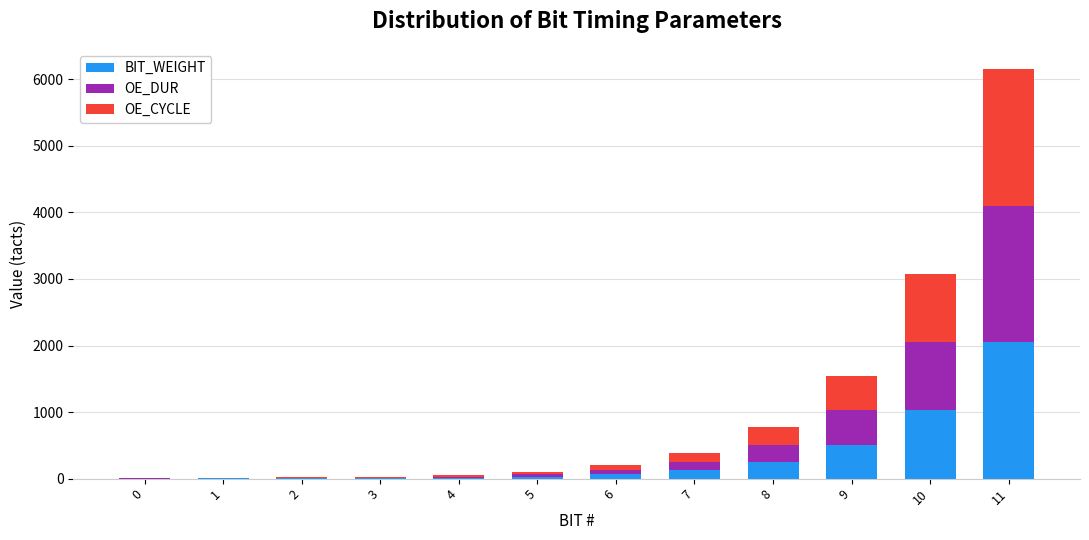

What is the total value across all series at 4?

55